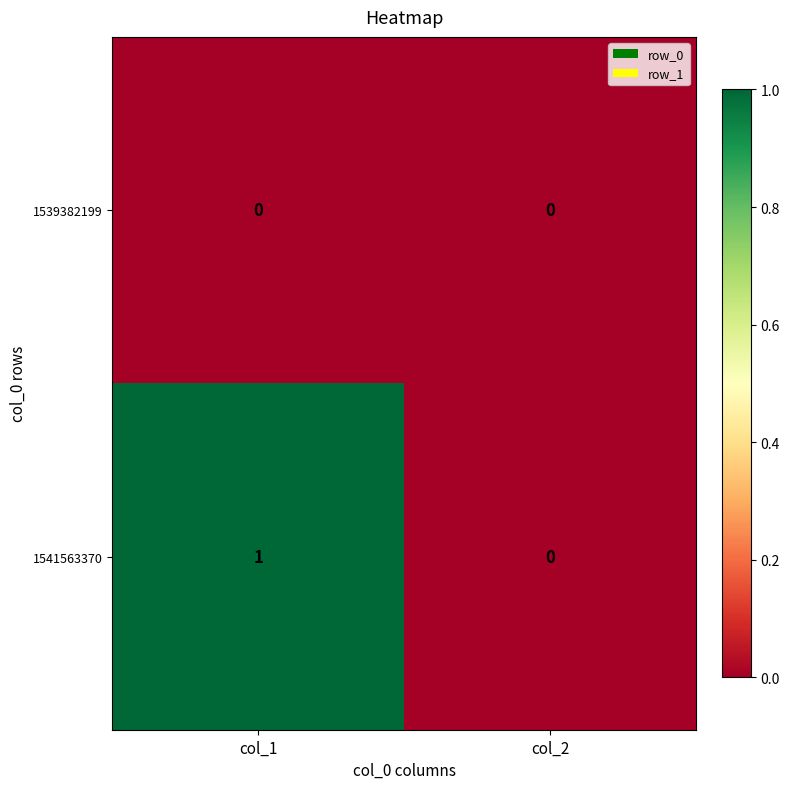

At which category does the chart reach its peak across all series?

col_1